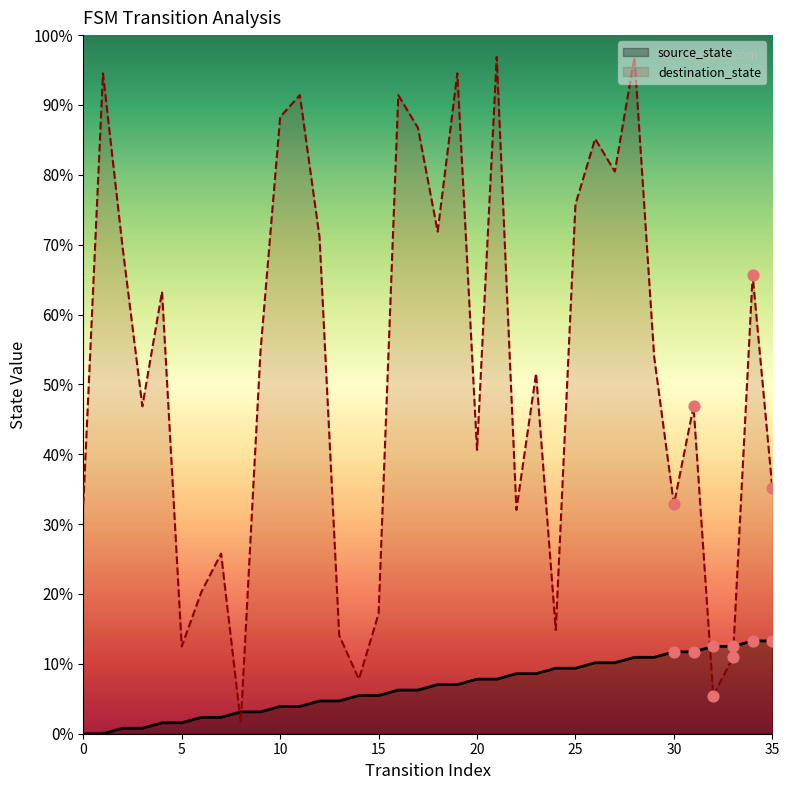

Is the value of destination_state at 8 greater than the value of source_state at 6?

No